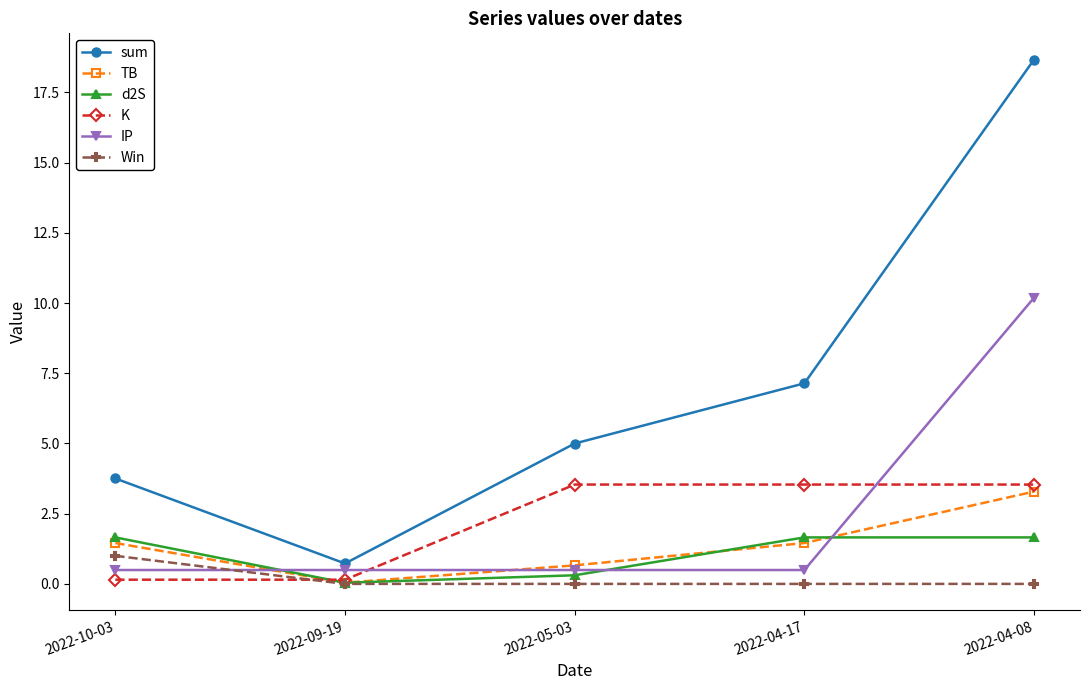

Is it true that d2S equals 1.7 at 2022-04-17?

True